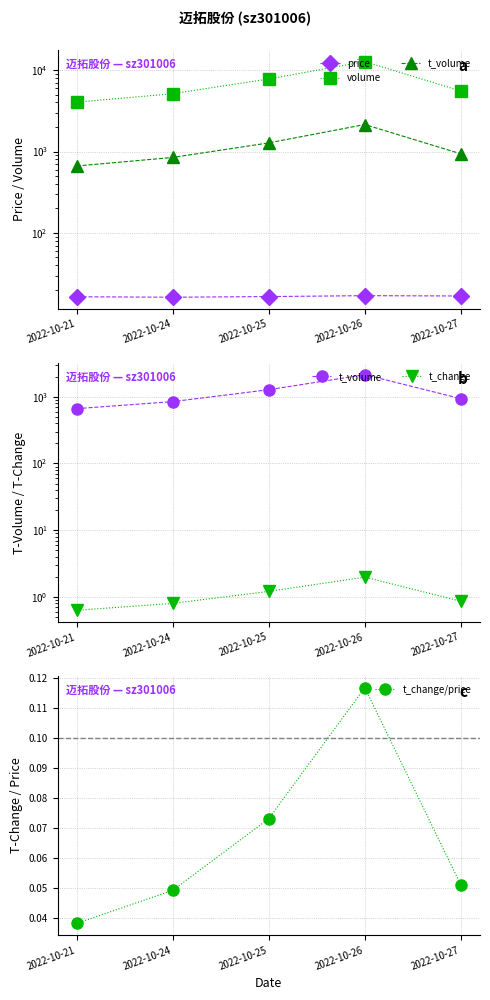

What is the average value of the t_change series?

1.1